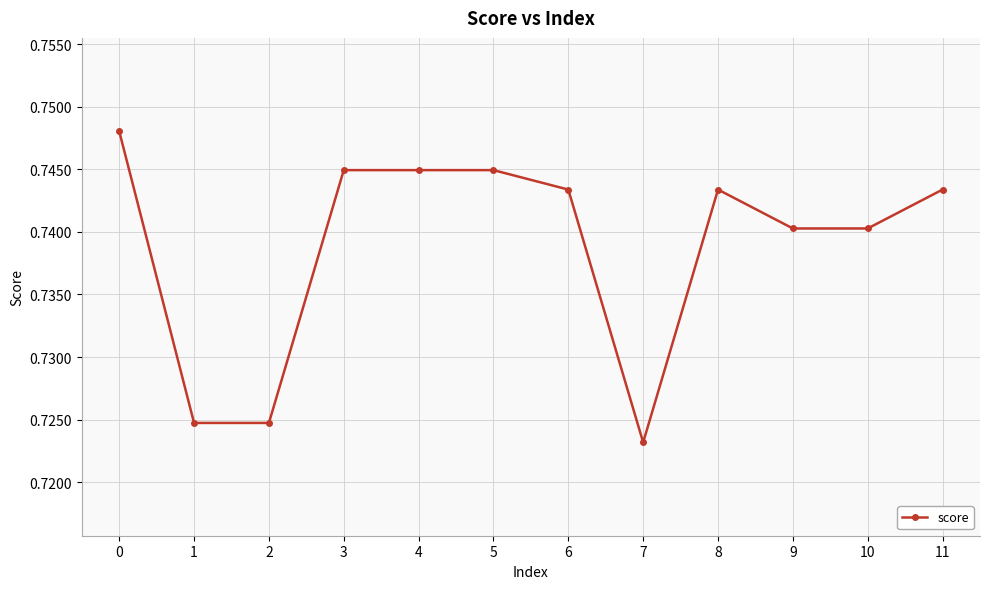

How many lines are shown in the chart?

1